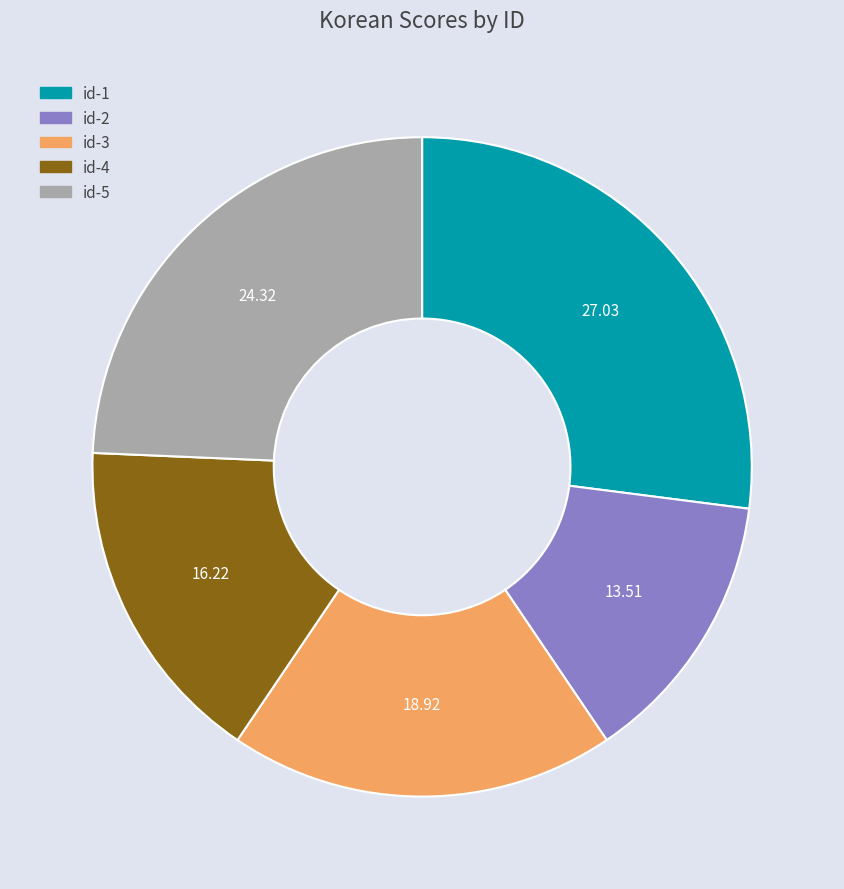

How many slices are in this pie chart?

5